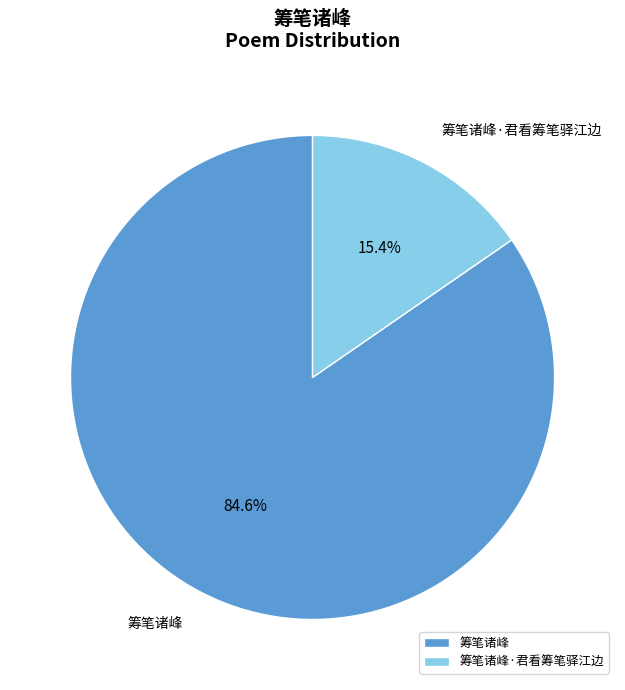

Which slice is the smallest?

筹笔诸峰·君看筹笔驿江边